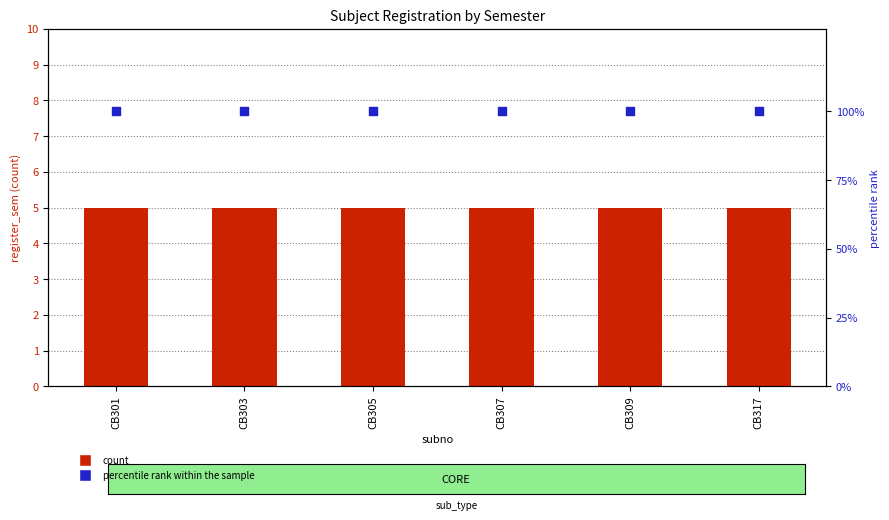

At which category is the sum across all series the highest?

CB301